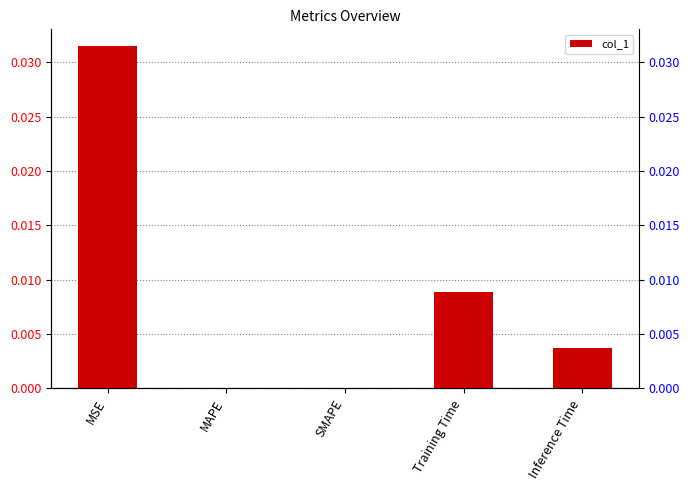

List the labels in order of value, smallest first.

MAPE, SMAPE, Inference Time, Training Time, MSE